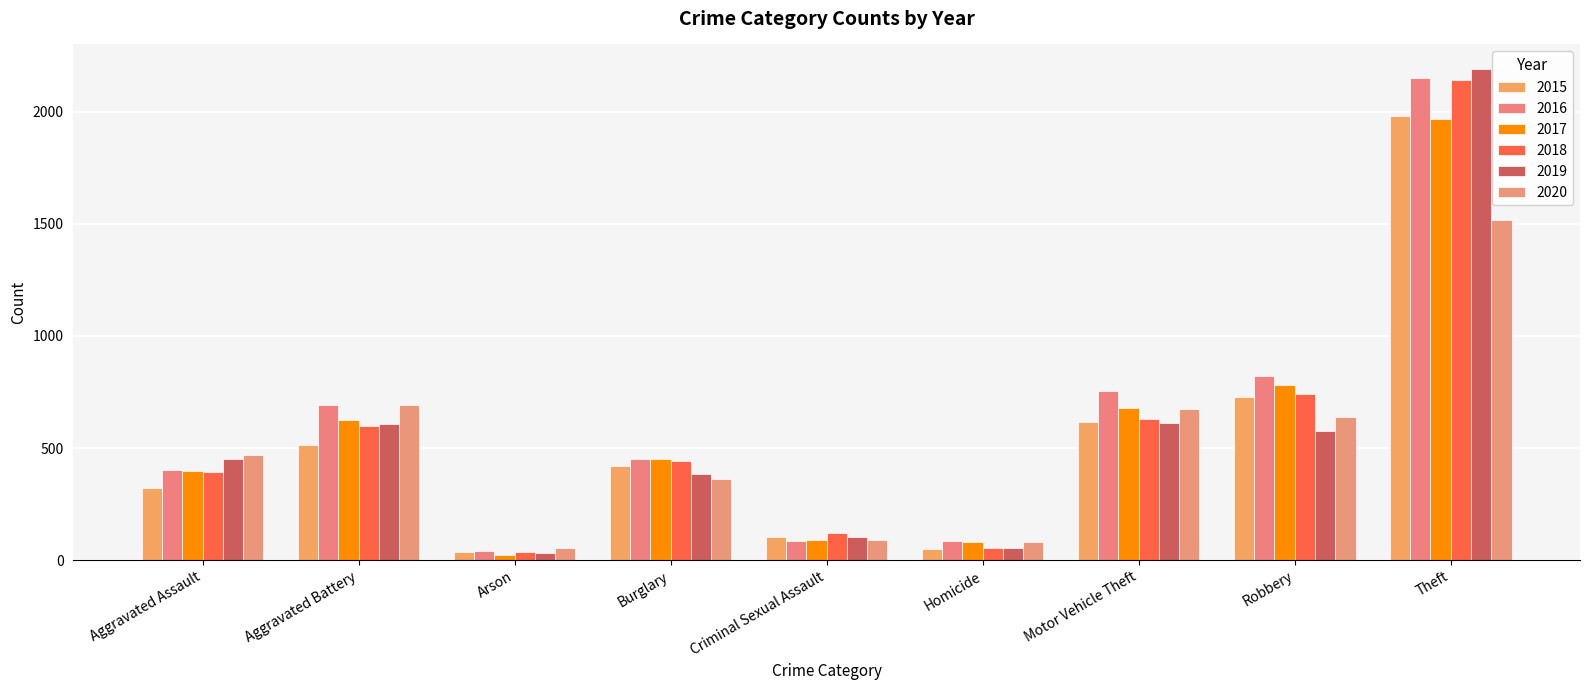

Where is 2018 nearest to the value 1088?

Robbery